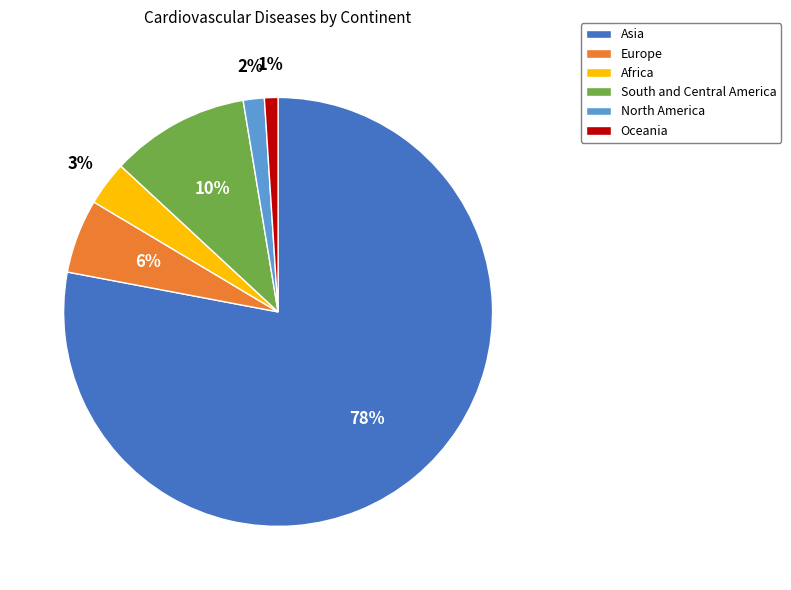

Rank the categories by value from lowest to highest.

Oceania, North America, Africa, Europe, South and Central America, Asia